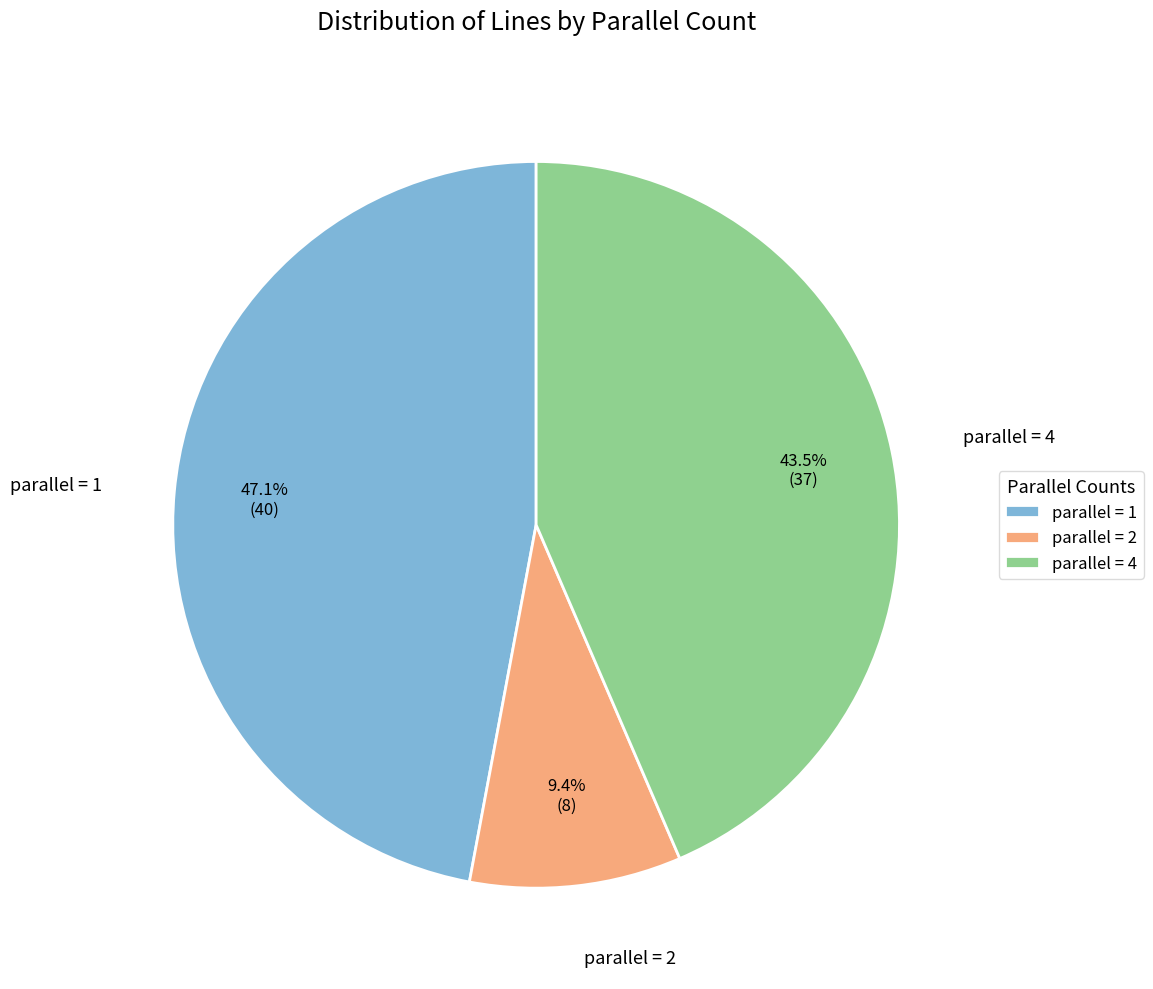

What portion of the pie excludes parallel = 4?

56.5%